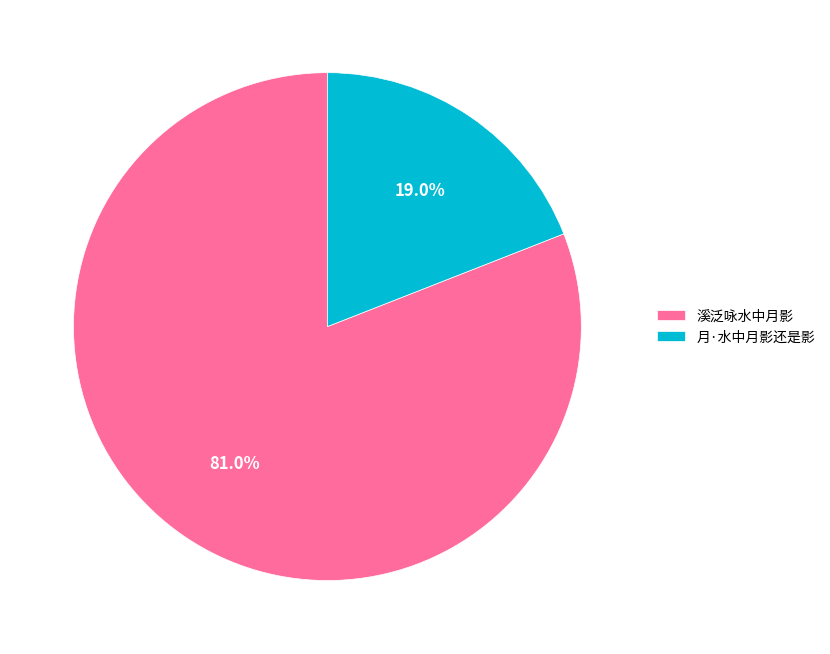

Is there a majority slice in this chart?

Yes